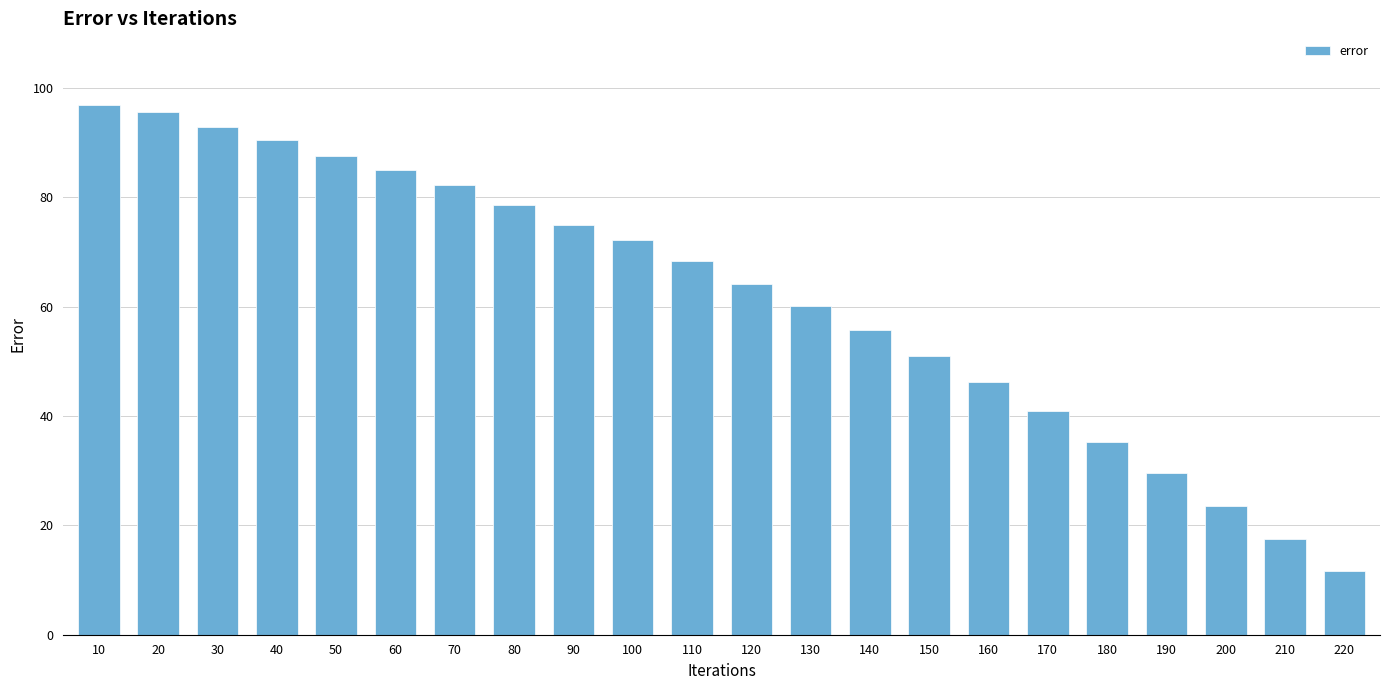

What is the change in value from 110 to 150?

-17.4